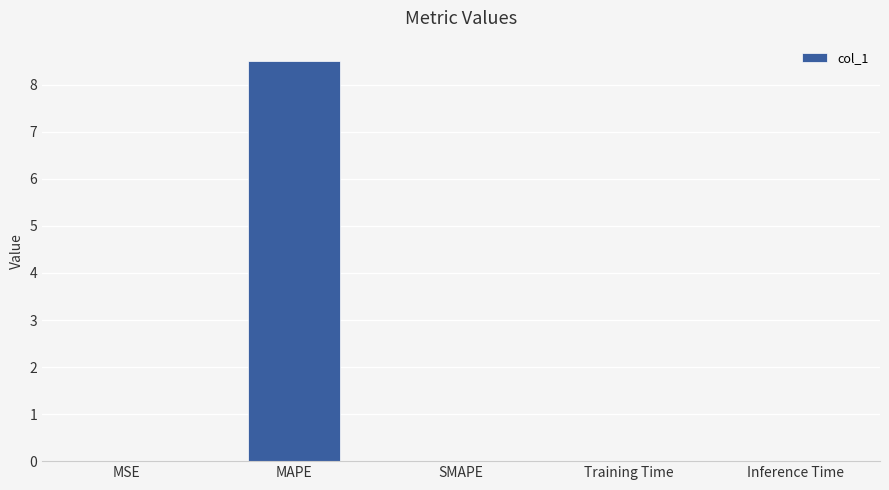

Is it true that the value at MAPE is 5.9?

False